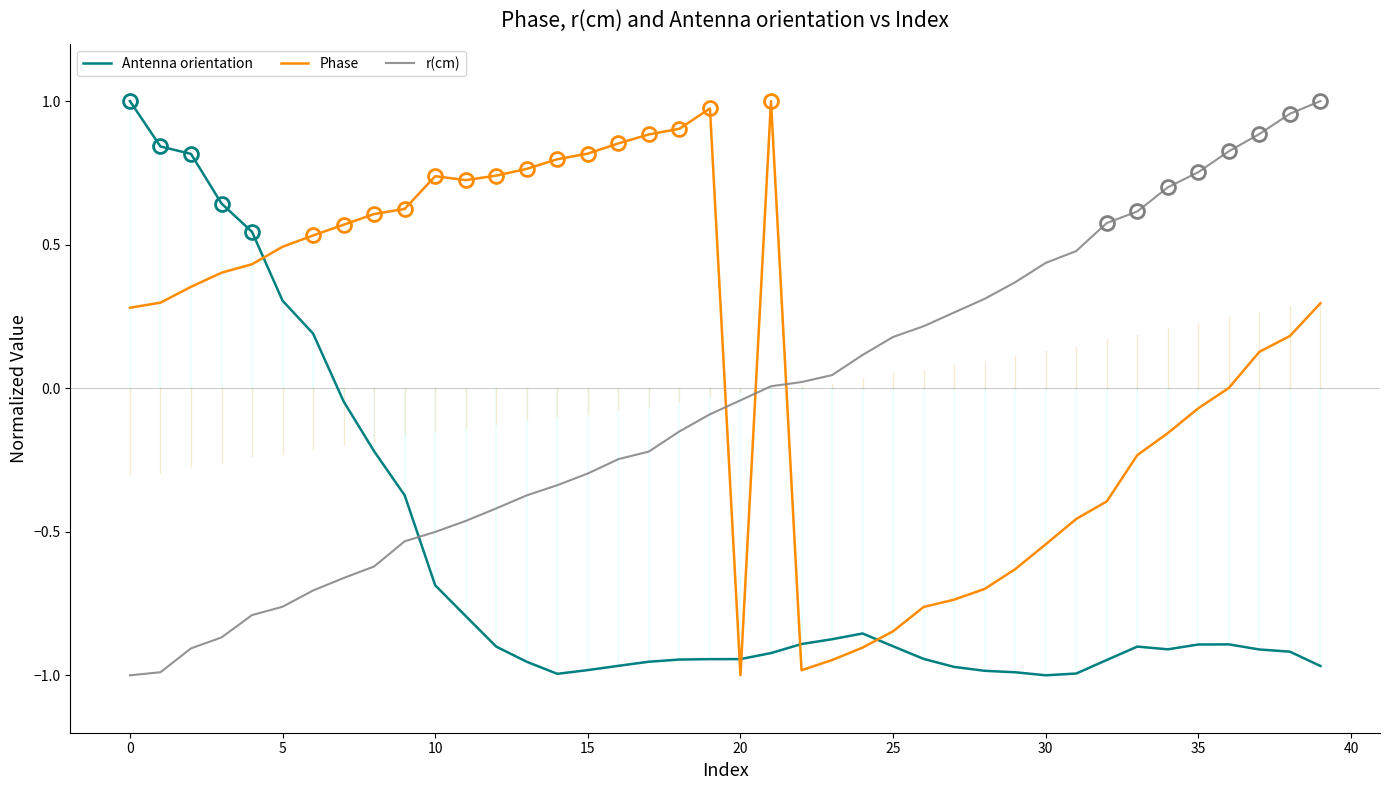

After their last crossing, which series has the higher values: r(cm) or Phase?

r(cm)